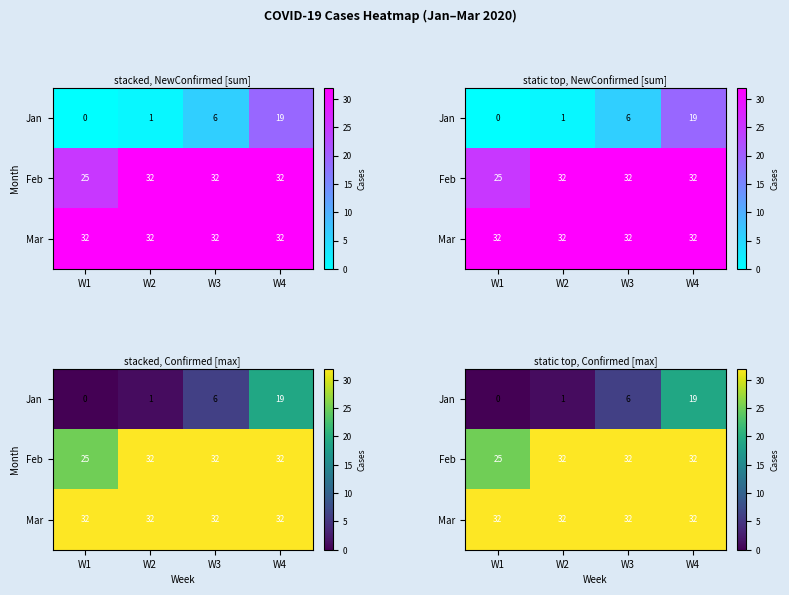

How many values in the Feb series are below 32?

1